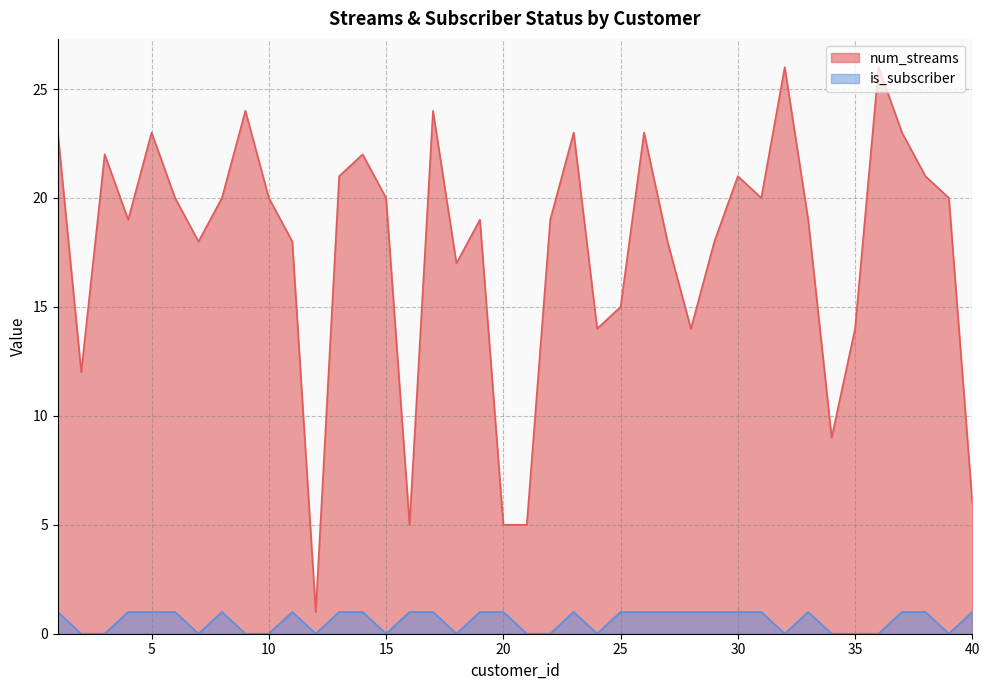

Count the number of categories in the chart.

40